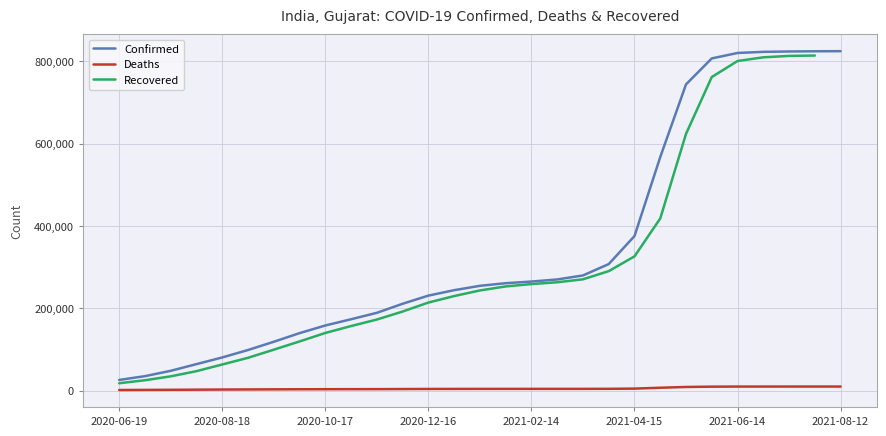

True or false: Confirmed and Deaths intersect in this chart.

False